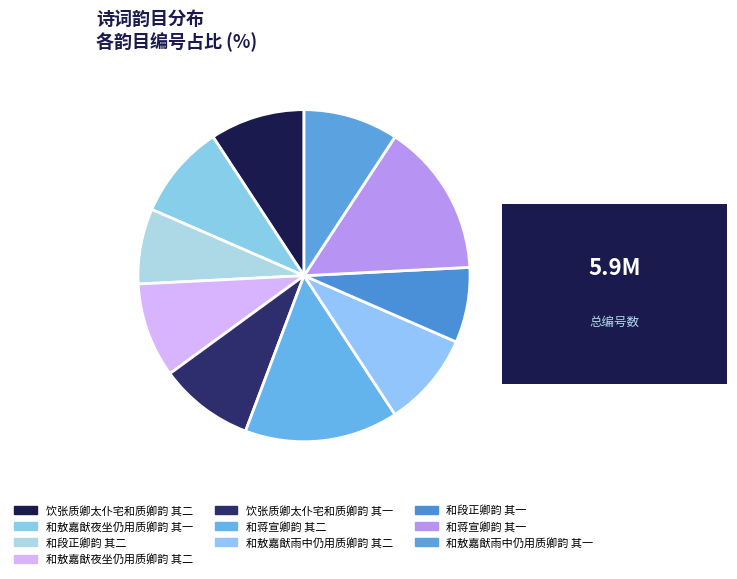

Does 和敖嘉猷雨中仍用质卿韵 其一 account for over 50% of the chart?

No